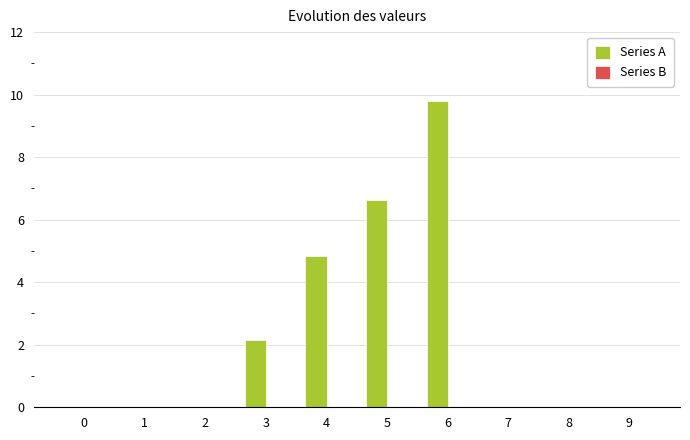

What is the change in value from 2 to 5?

+6.6